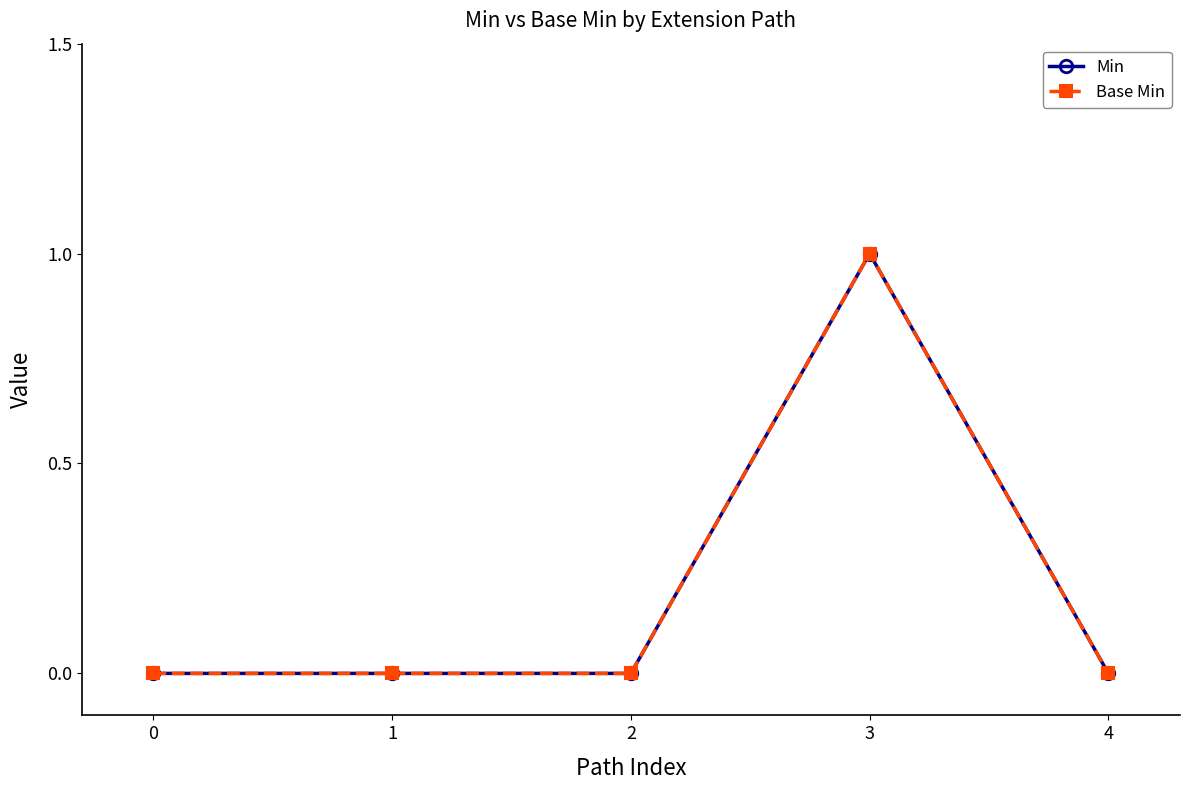

At 3, list the series in order from largest to smallest.

Min, Base Min